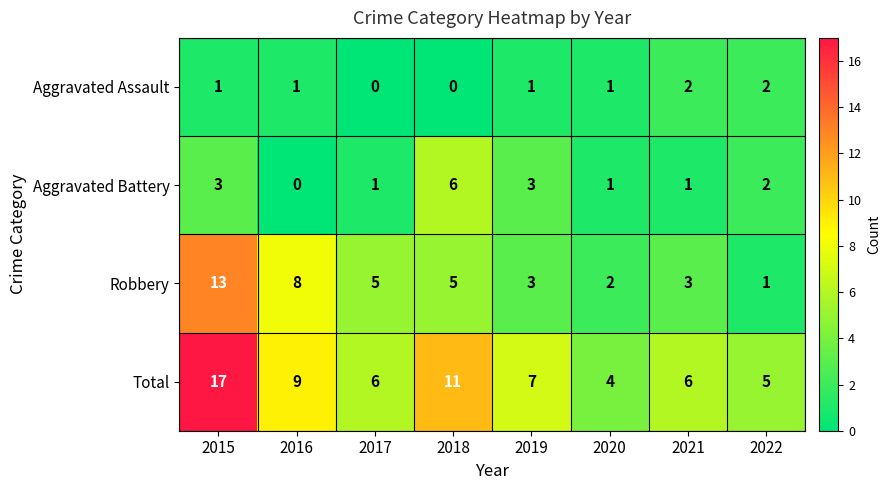

What is the maximum value for Aggravated Battery?

6